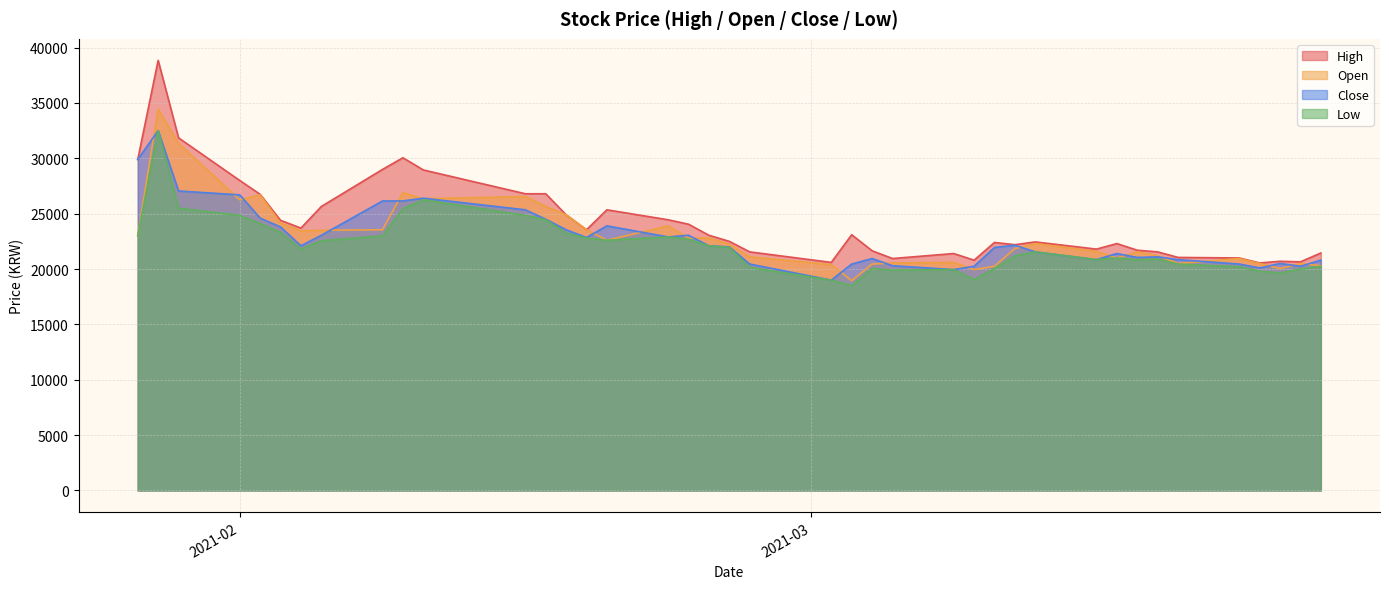

What is the maximum value for Low?

32500